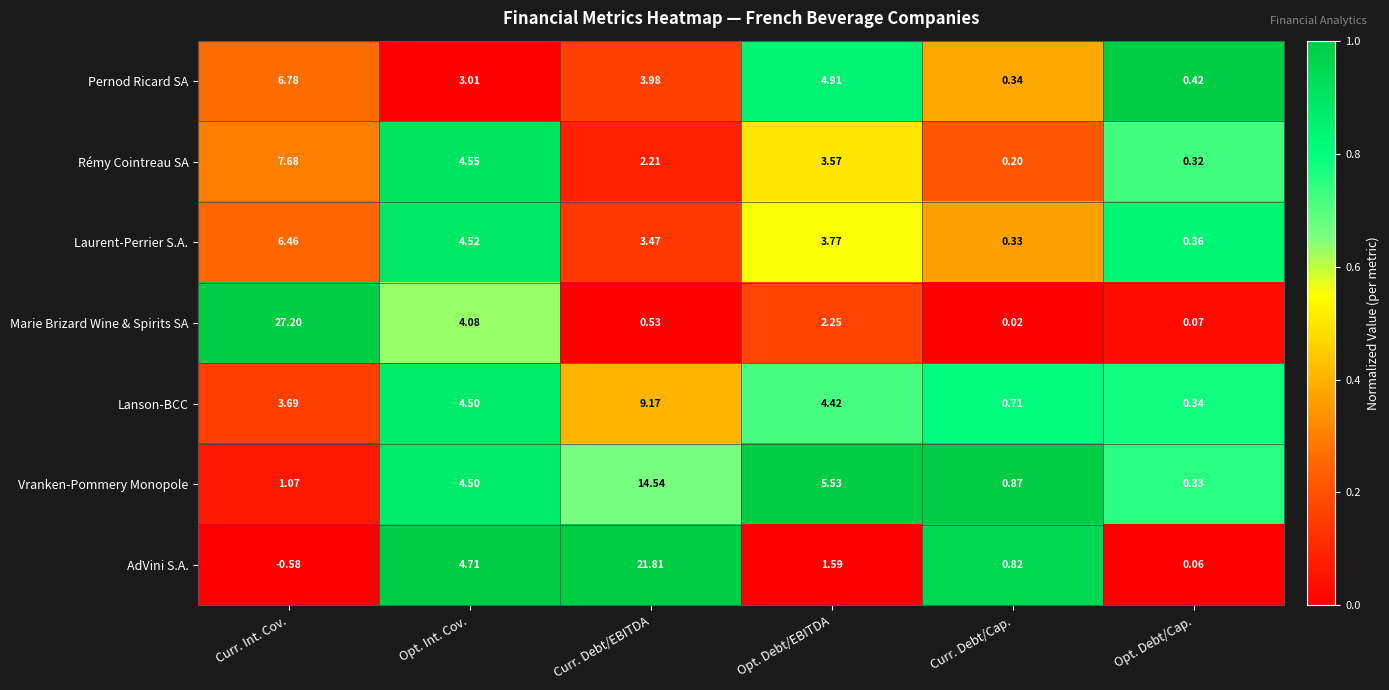

Which series changed the most between Curr. Debt/EBITDA and Opt. Debt/Cap.?

AdVini S.A.